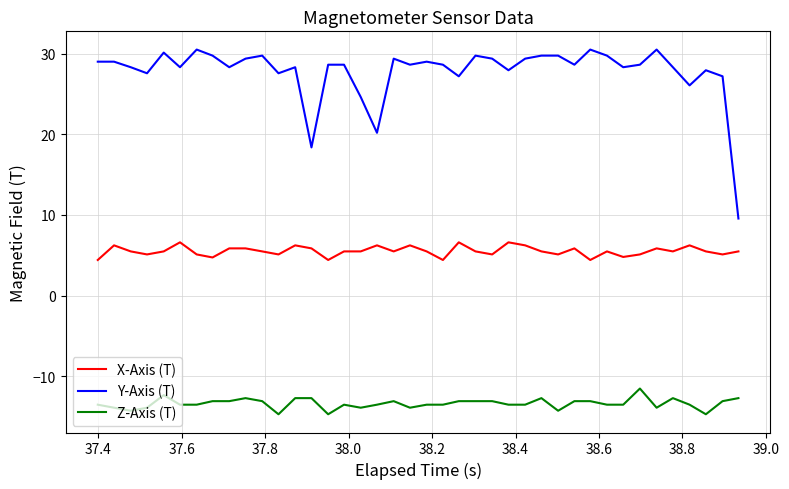

Which series has the widest spread of values?

Y-Axis (T)